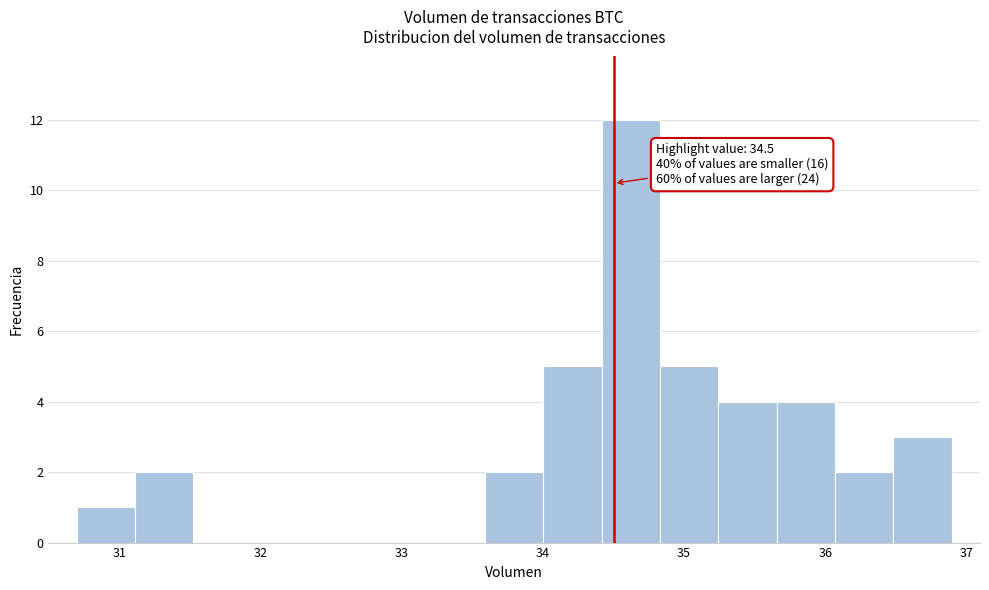

Which range on the x-axis has the tallest bar?

34.4 to 34.8